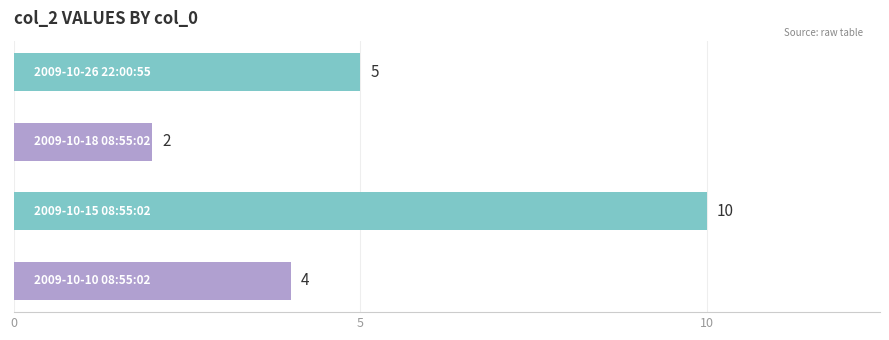

What is the value of the 3rd bar from the top?

10